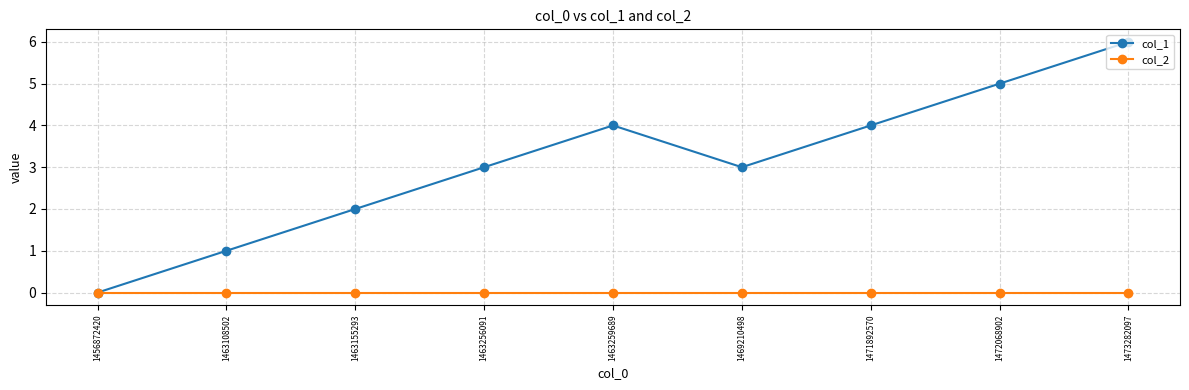

Is the value of col_1 at 1473282097 greater than the value of col_2 at 1463155293?

Yes